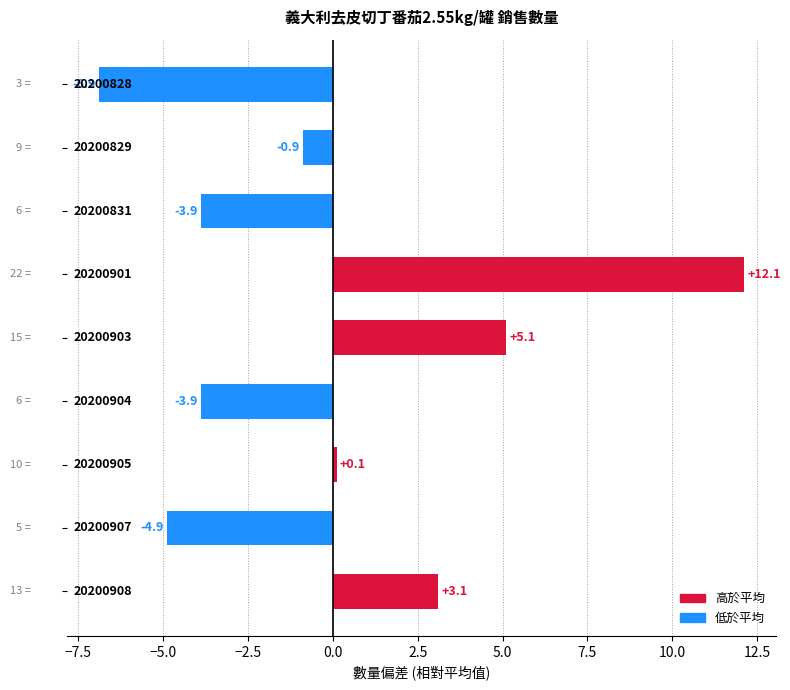

What is the difference between the second highest and second lowest values?

10.0